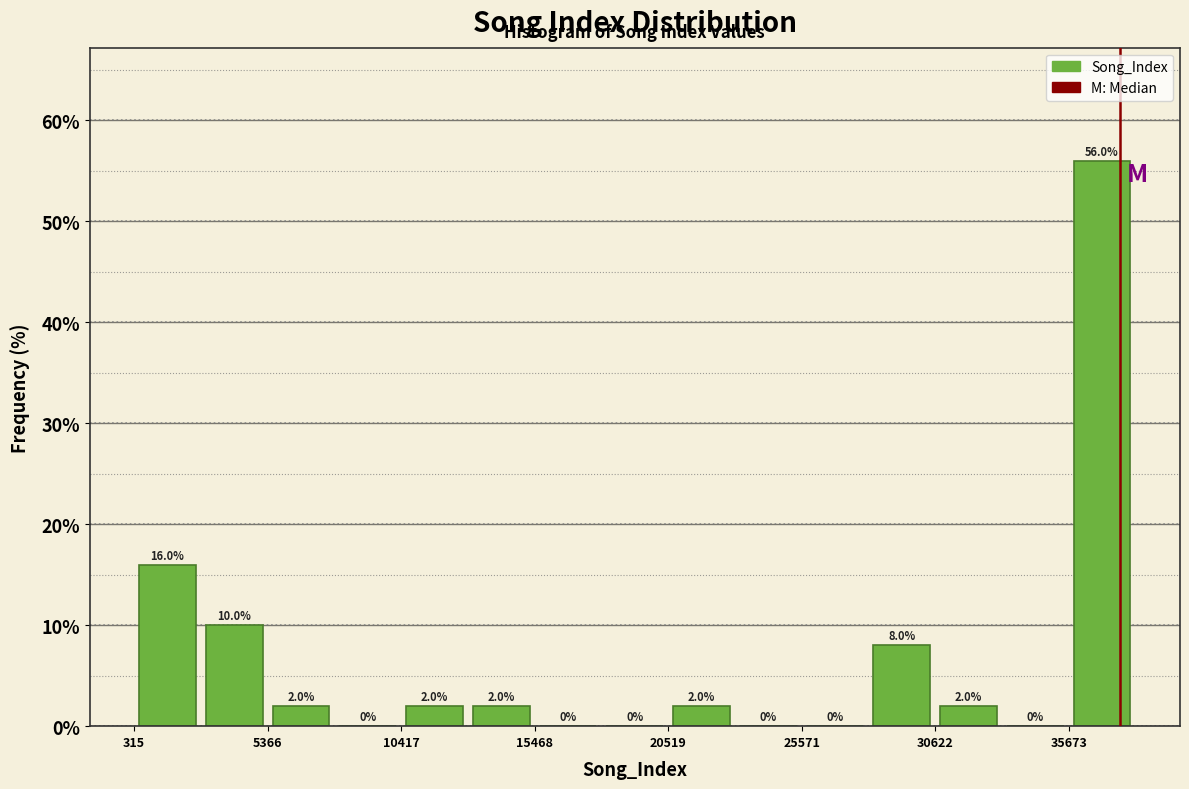

Read against the x-axis, roughly where is the centre of the tallest bar?

37000